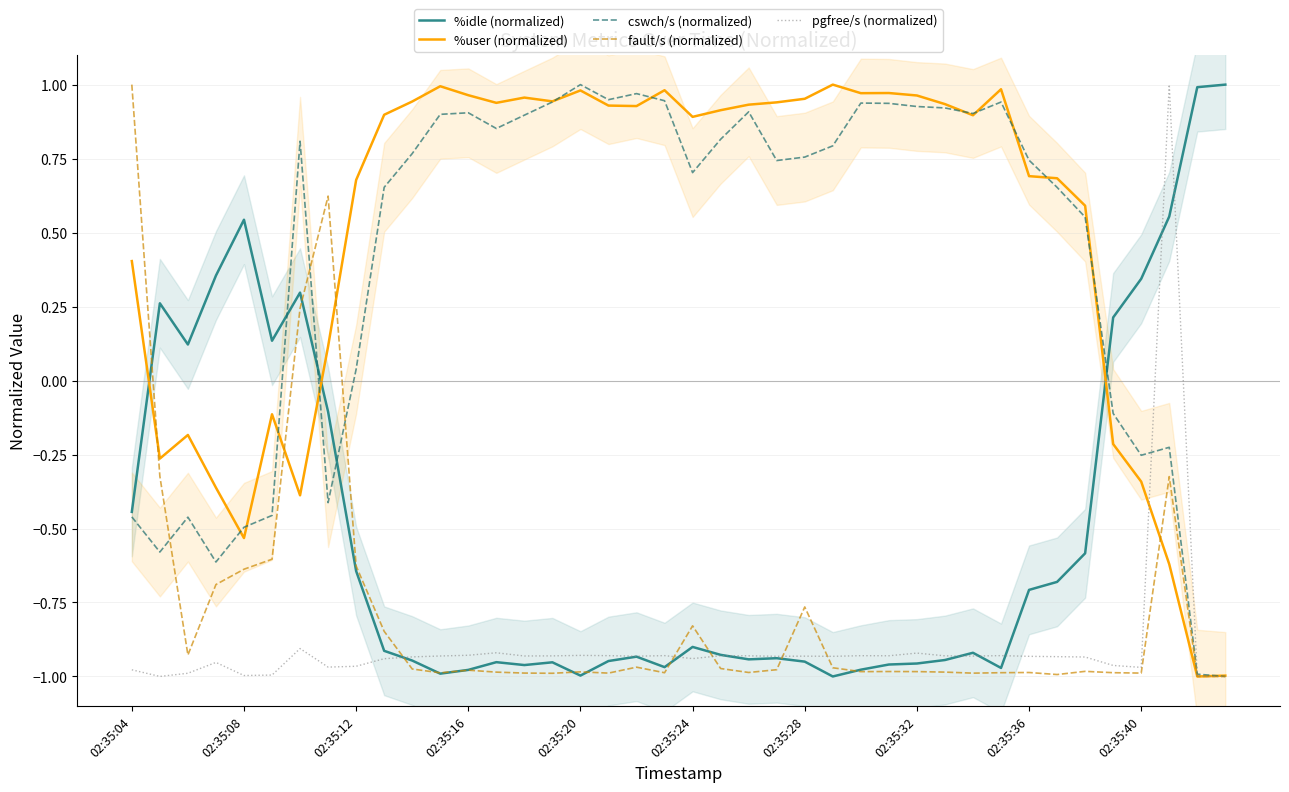

Where does the %user (normalized) series first go above 0?

02:35:04